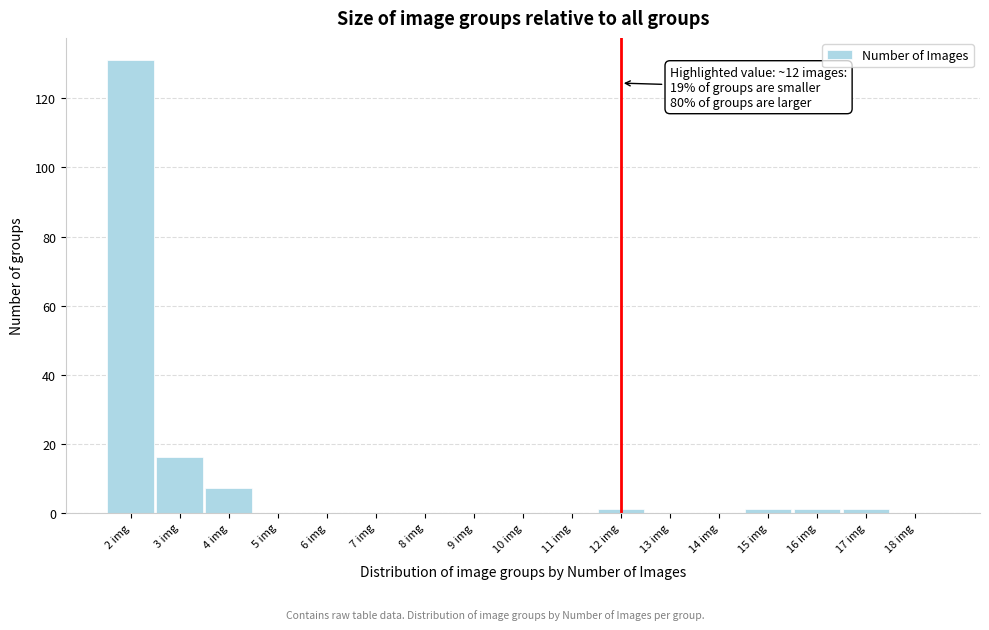

Over which range of the x-axis is the bar tallest?

1.5 to 2.5